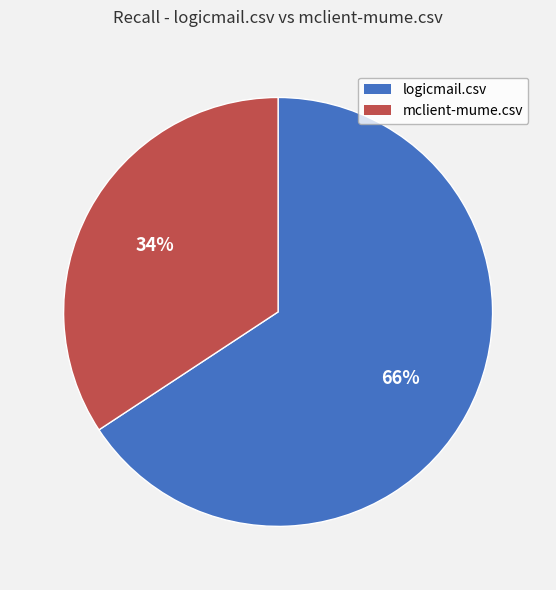

Between mclient-mume.csv and logicmail.csv, which is larger?

logicmail.csv